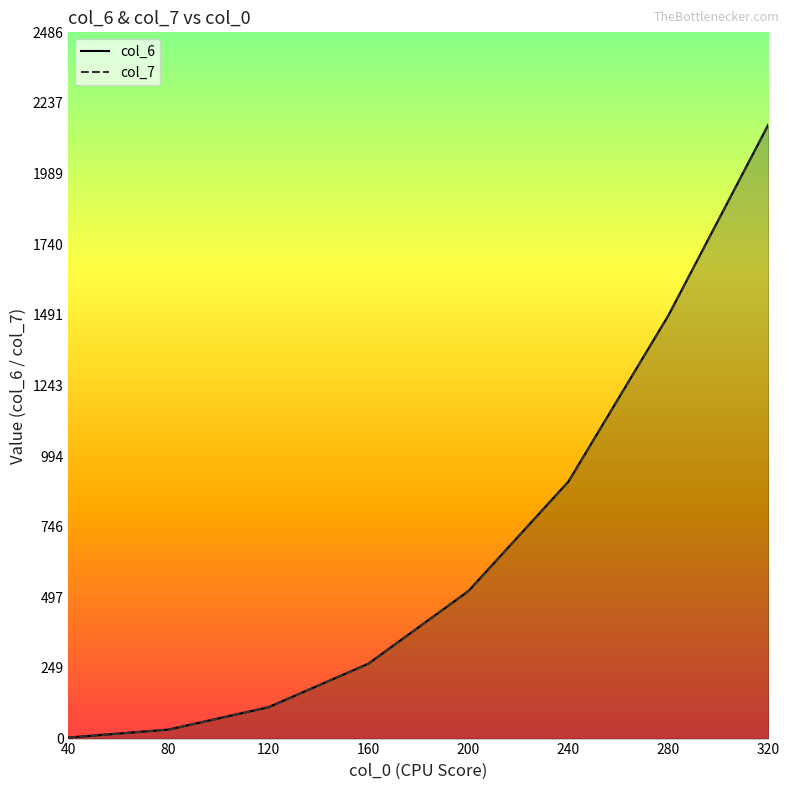

The value of col_7_mean at 160 is 440.2. True or false?

False